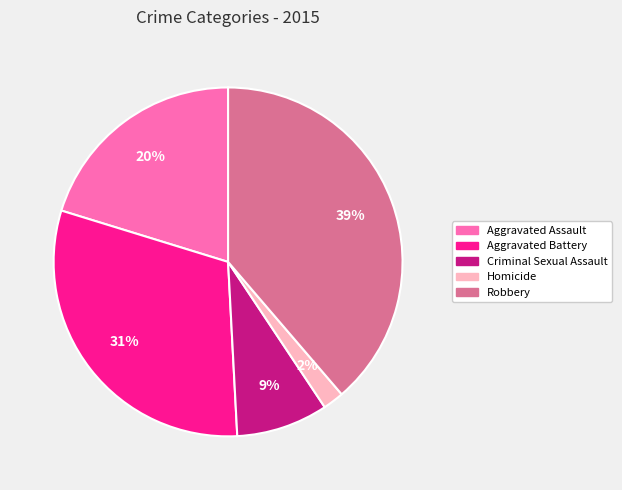

Between Robbery and Criminal Sexual Assault, which is larger?

Robbery